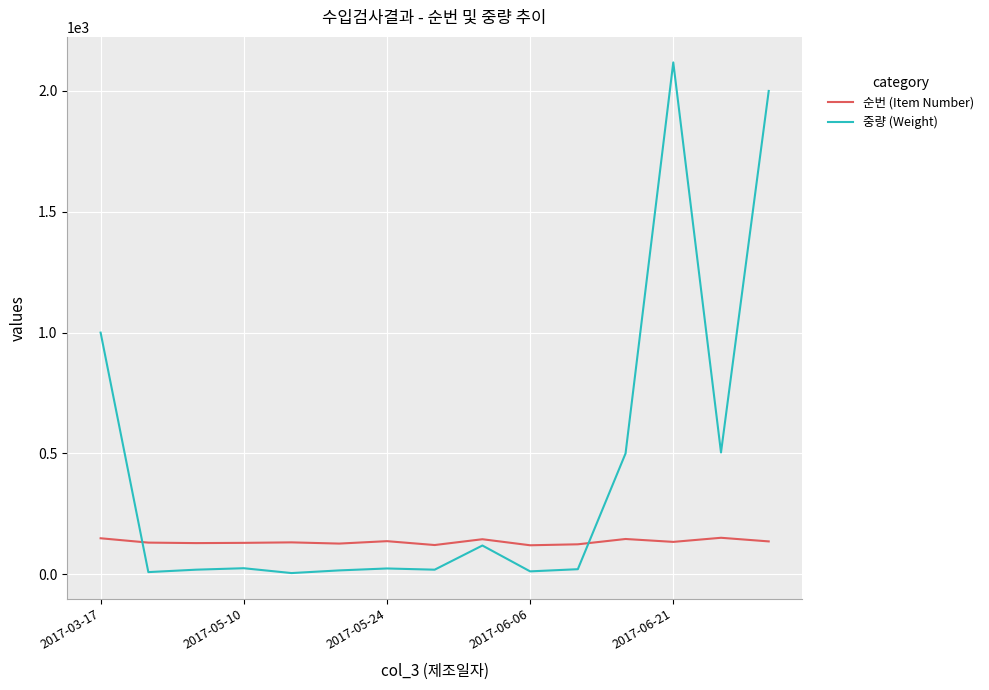

List the series in order of their overall mean, highest first.

중량 (Weight), 순번 (Item Number)